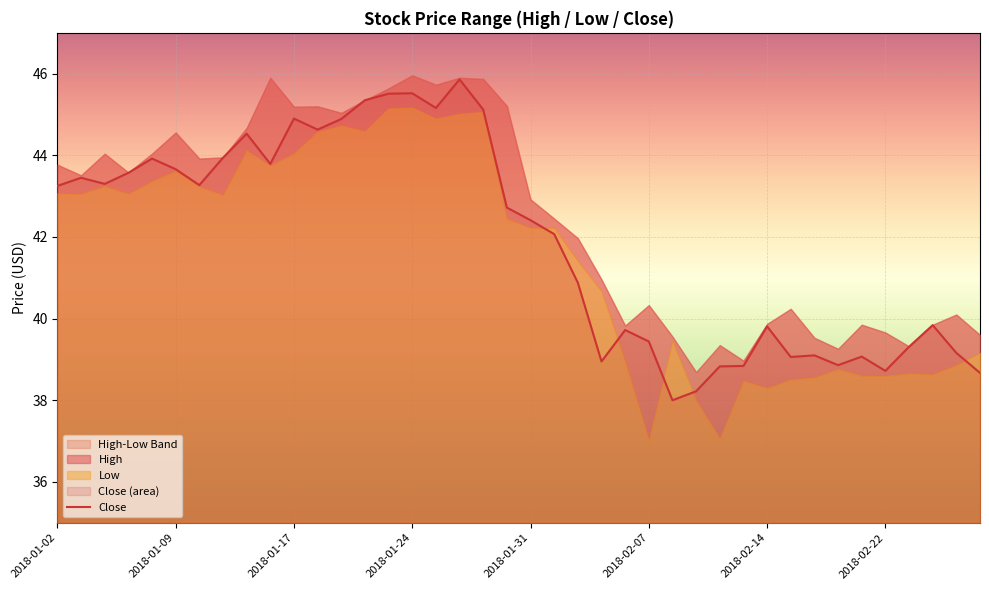

What is the average value?

41.9